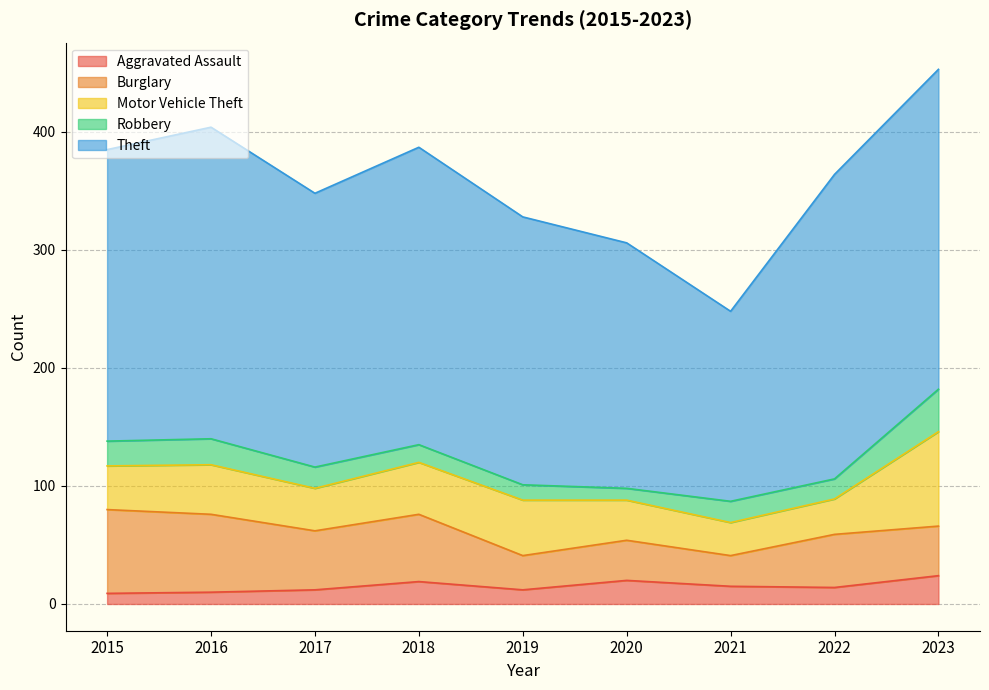

At which category does the chart reach its minimum across all series?

2015